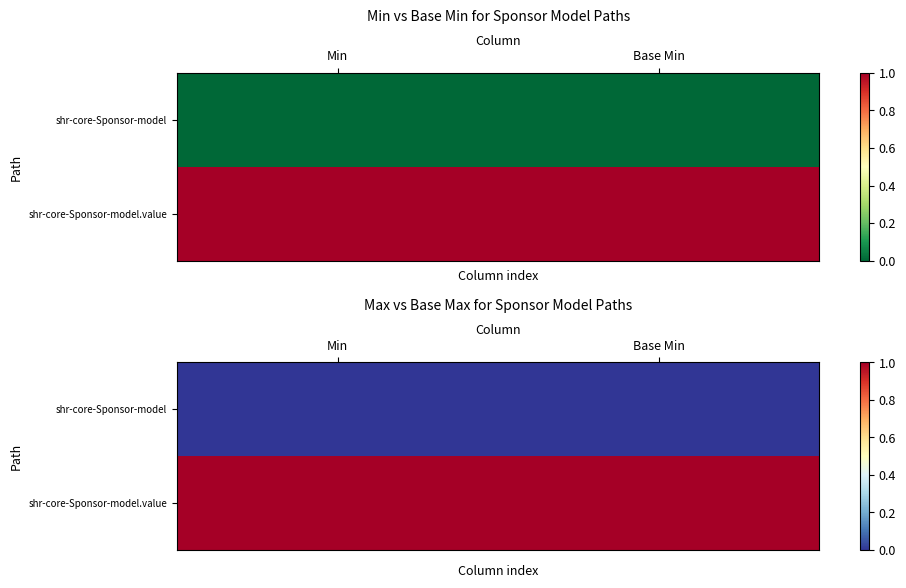

Which series has the largest range (max minus min)?

shr-core-Sponsor-model